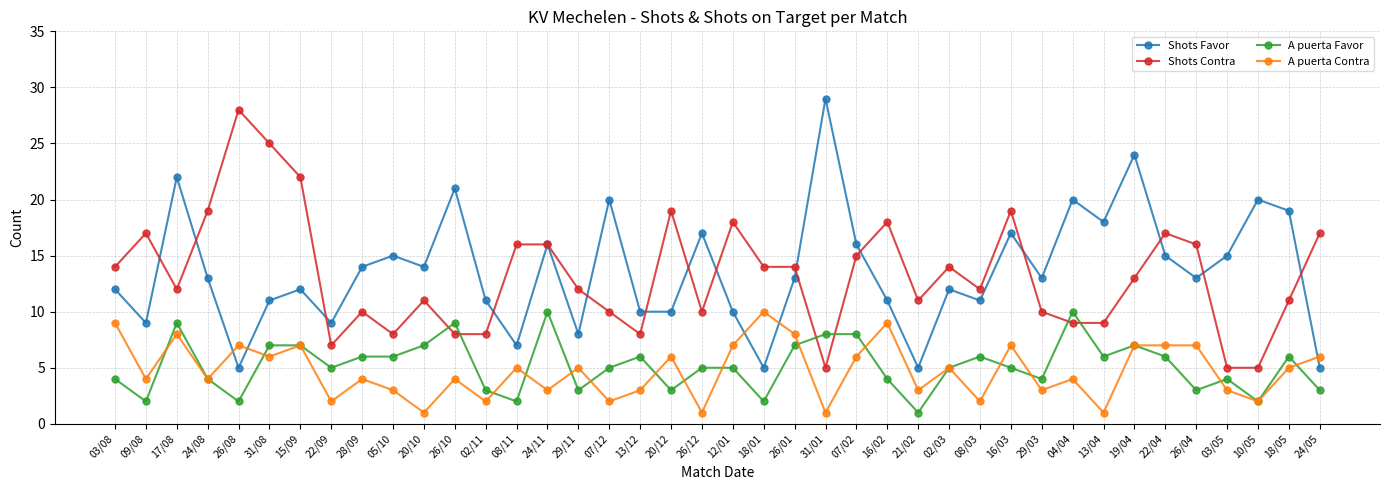

At which label does Shots Contra first exceed 13?

03/08